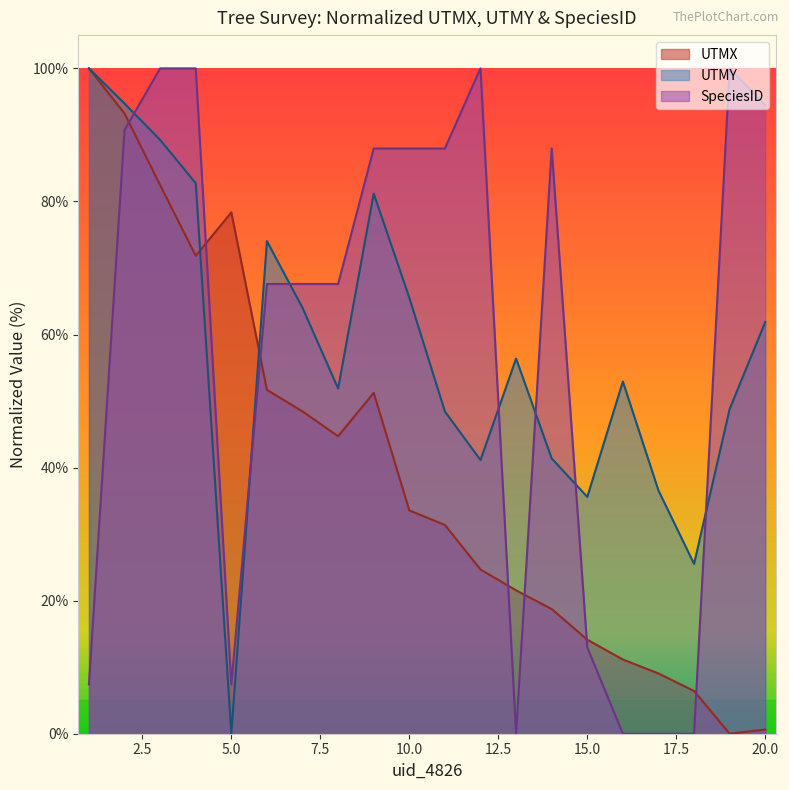

Is it true that UTMX equals 3.1 at 18?

False